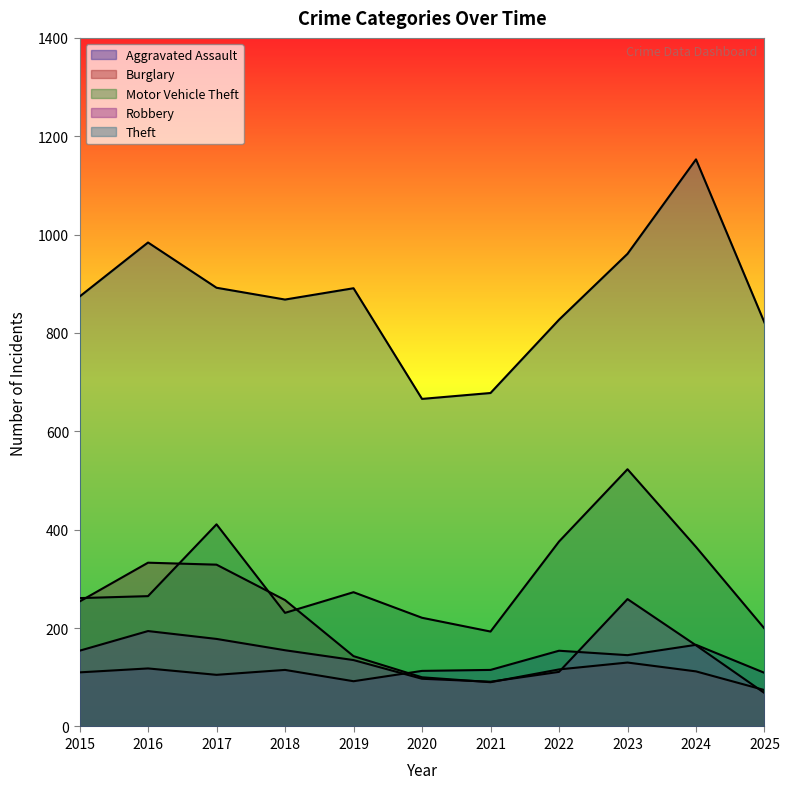

Which series has the widest spread of values?

Theft